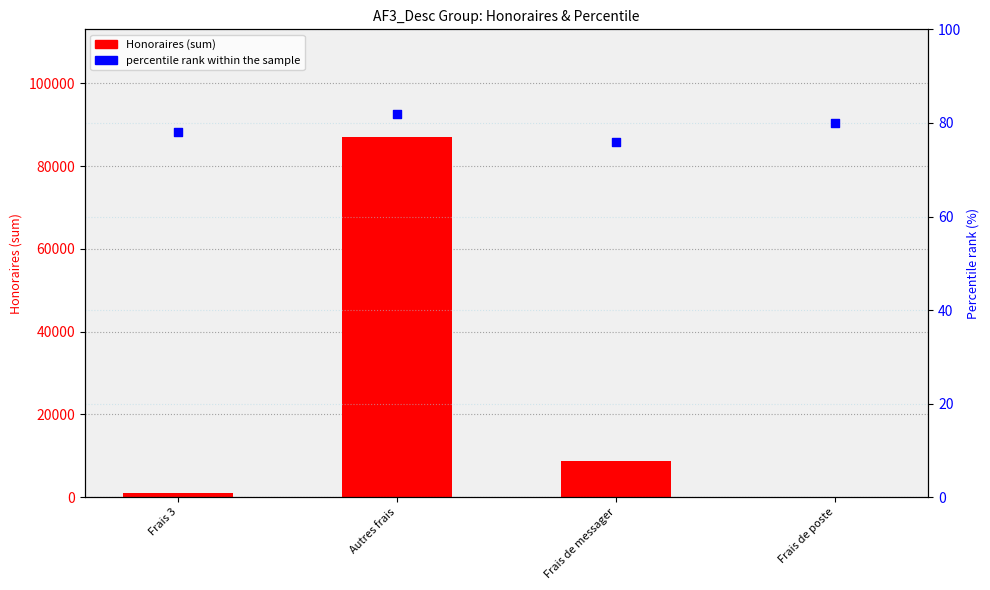

What are all the series names shown in the legend?

Honoraires, percentile rank within the sample